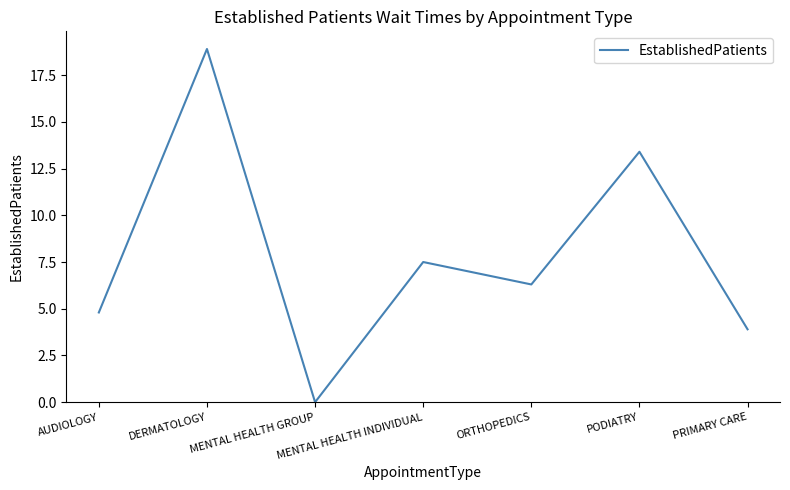

Reading left to right, what are all the values shown in this chart?

4.8	18.9	0.0	7.5	6.3	13.4	3.9